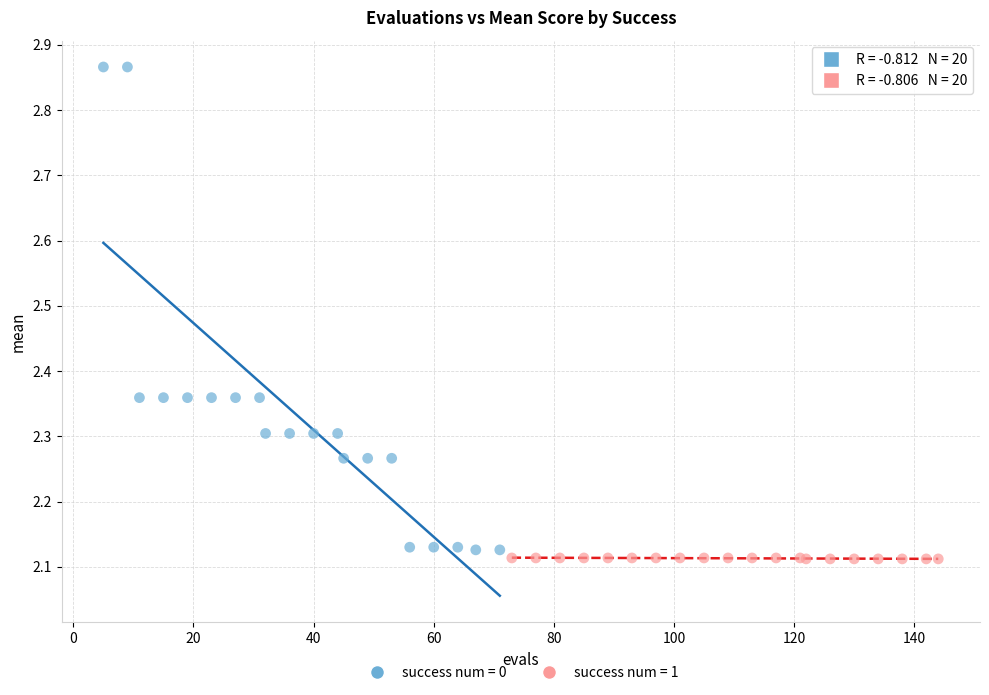

Which series has the largest Y range (max minus min)?

success num = 0